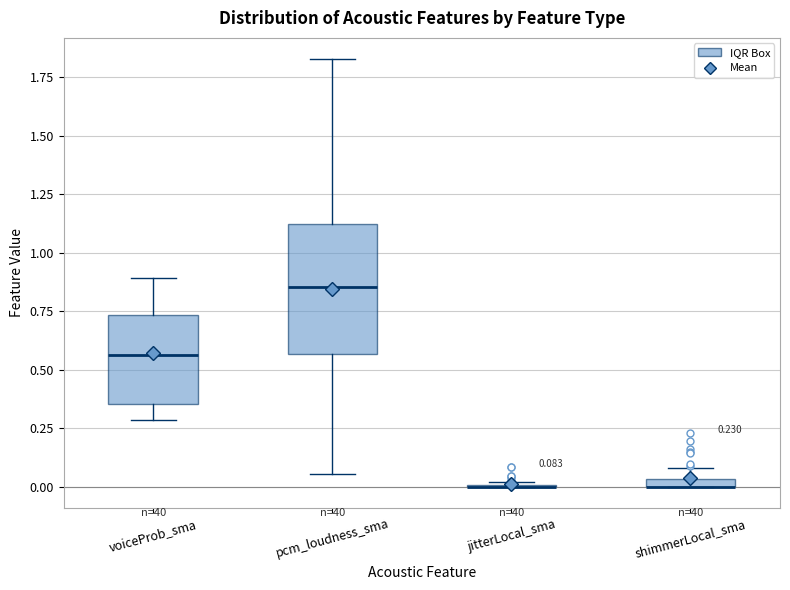

Which box is the tallest, from its lower edge to its upper edge?

pcm_loudness_sma